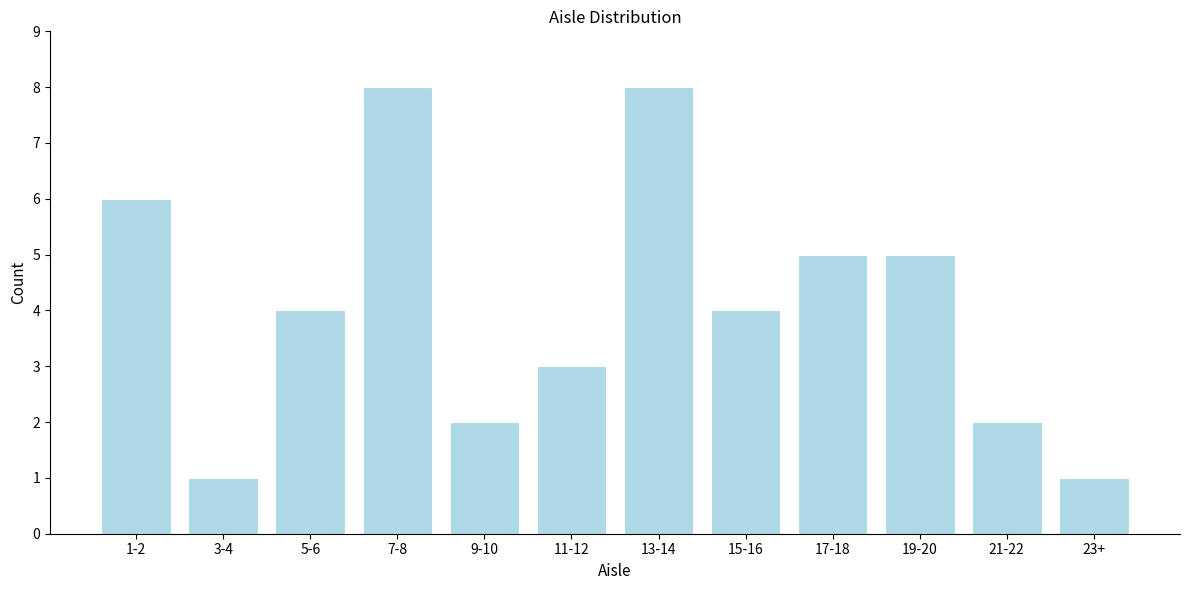

Reading right to left, list all the values displayed in this chart.

23+=1	21-22=2	19-20=5	17-18=5	15-16=4	13-14=8	11-12=3	9-10=2	7-8=8	5-6=4	3-4=1	1-2=6